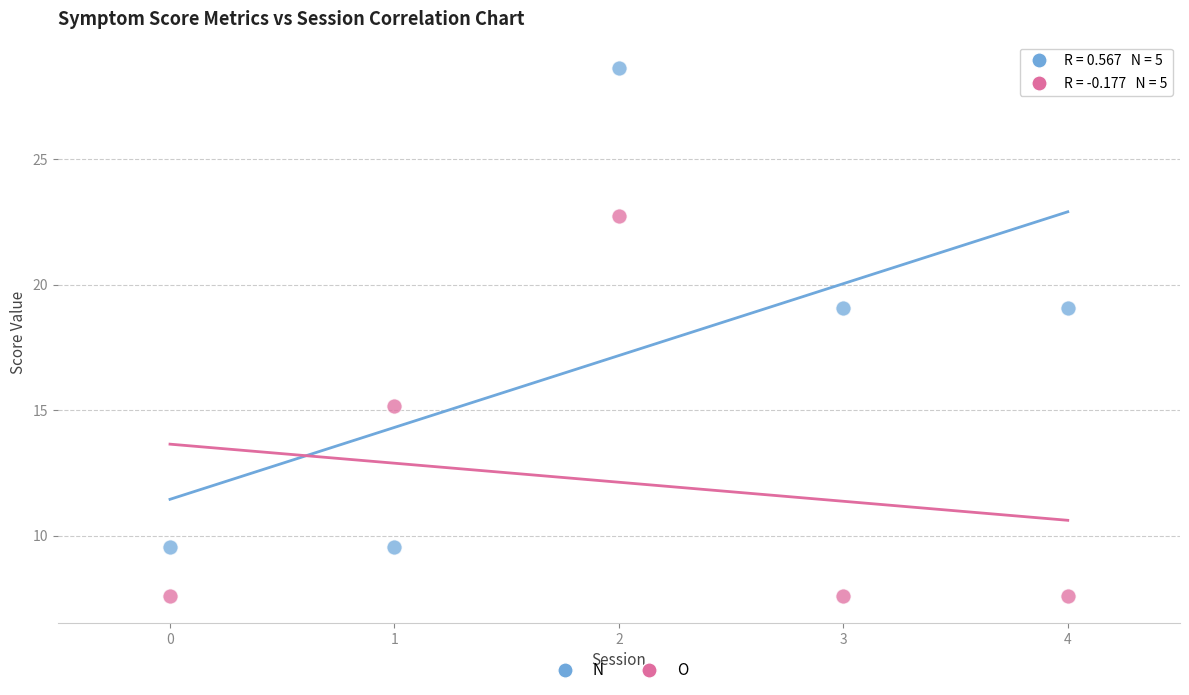

Which series reaches the maximum Y coordinate?

N